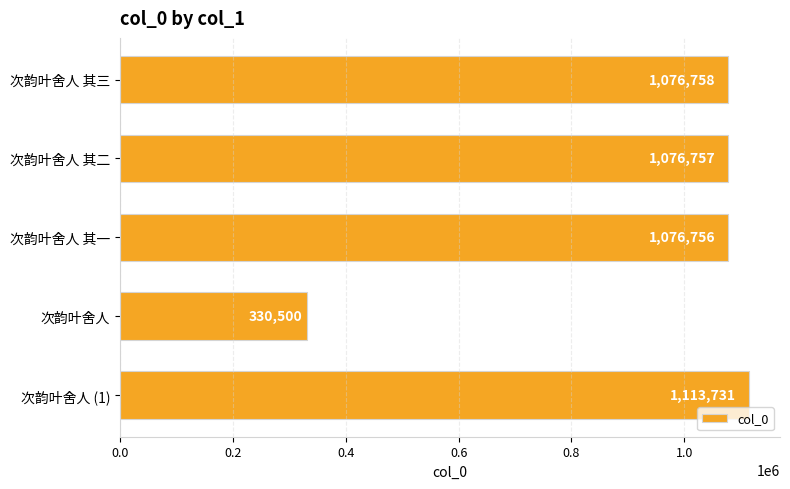

Rank the categories by value from lowest to highest.

次韵叶舍人, 次韵叶舍人 其一, 次韵叶舍人 其二, 次韵叶舍人 其三, 次韵叶舍人 (1)